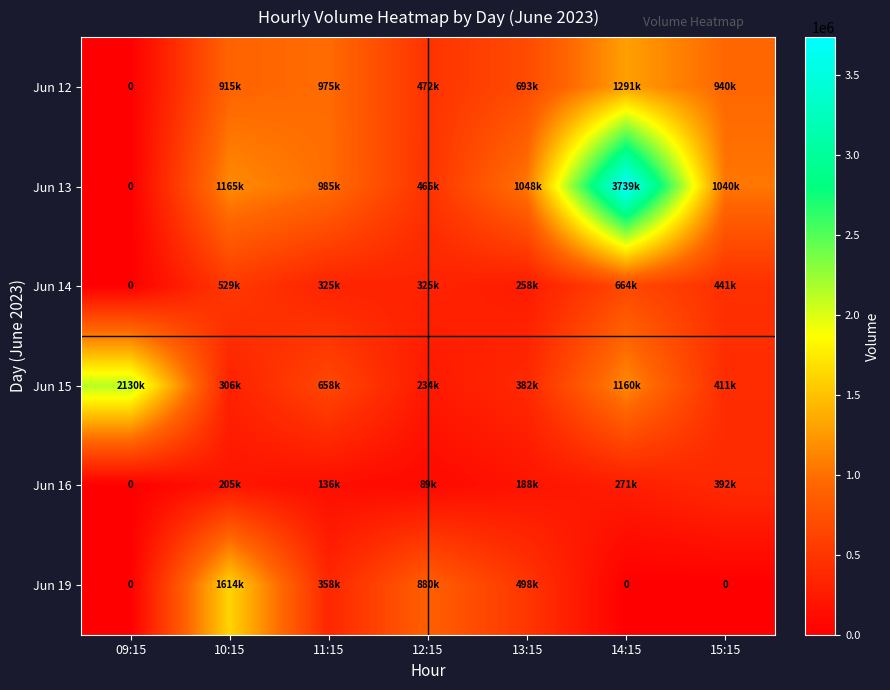

What is the maximum value for Jun 14?

664010